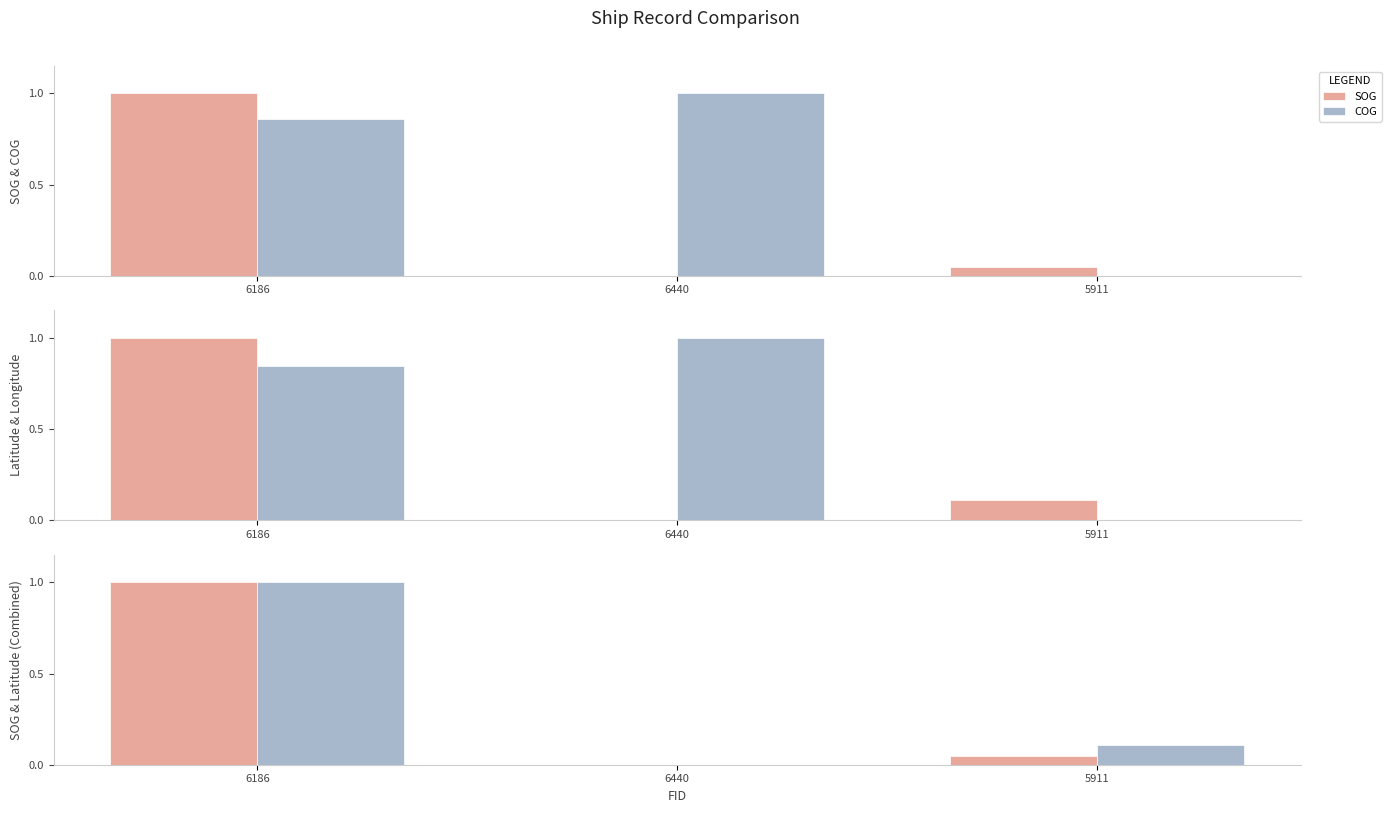

What is the label of the 1st bar from the right?

5911